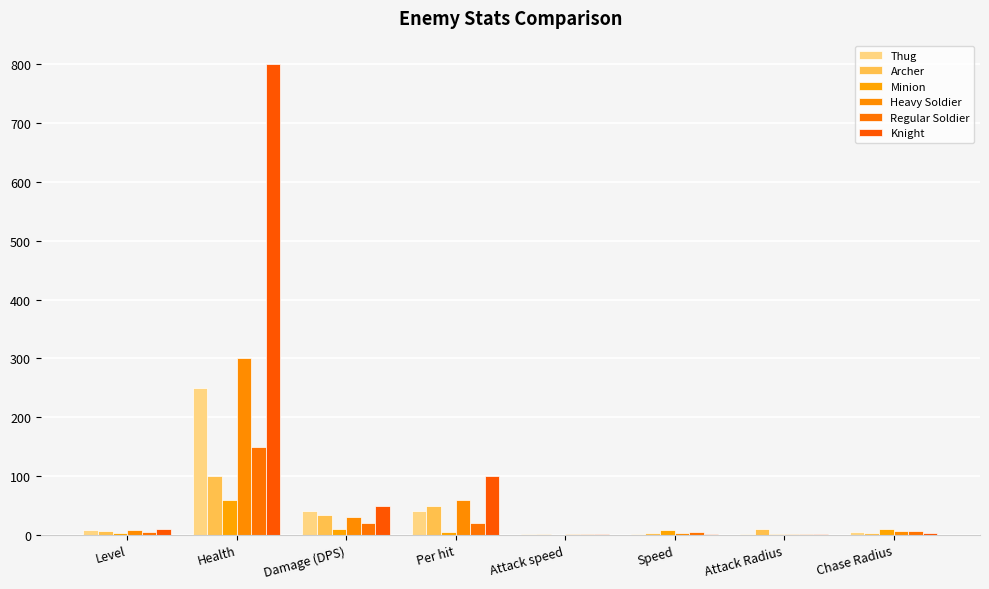

Are the bars grouped side by side (vs. stacked)?

Yes